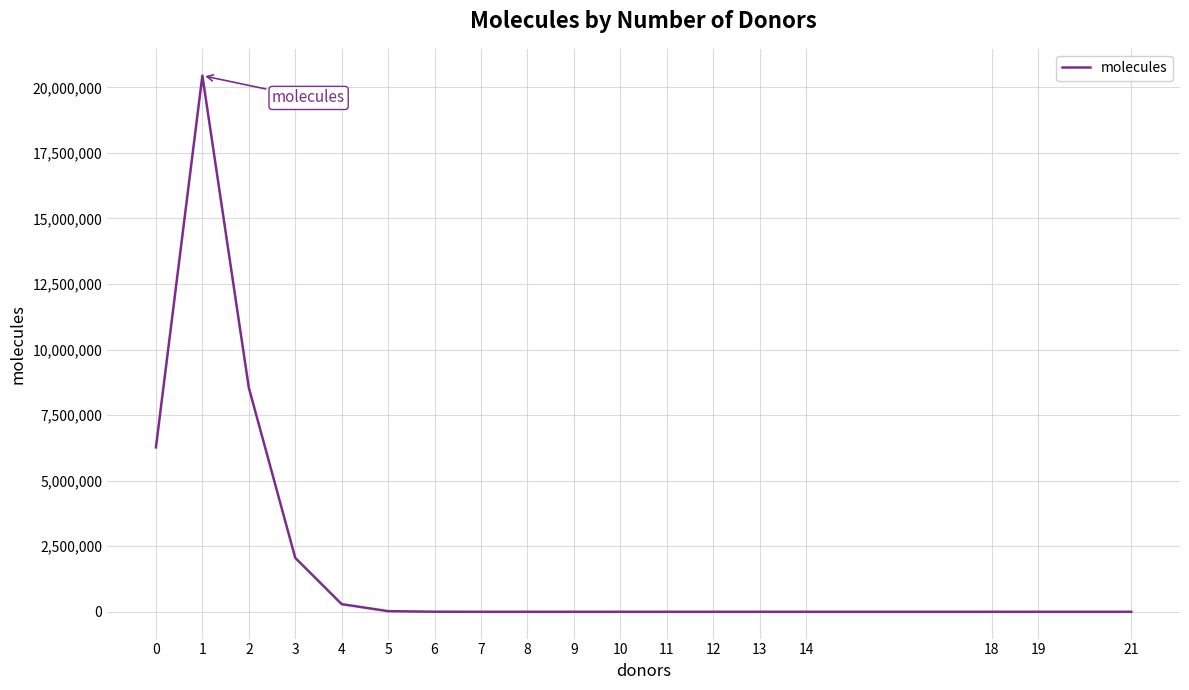

What is the difference between the maximum and minimum values?

20447792